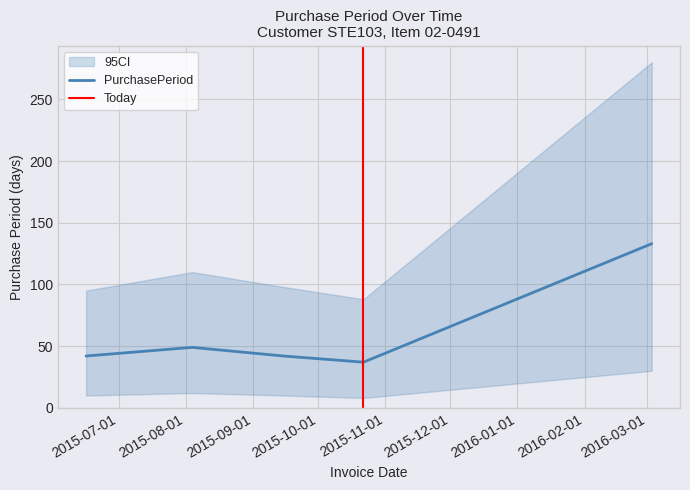

The chart shows a value of 49 at 2015-08-04. True or false?

True